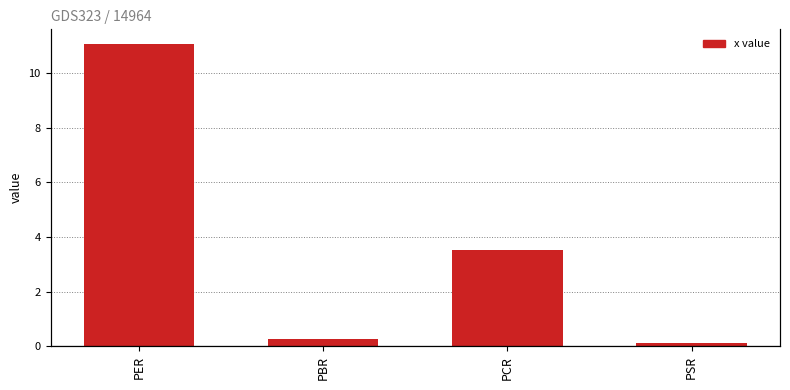

How many data points are above 3?

2